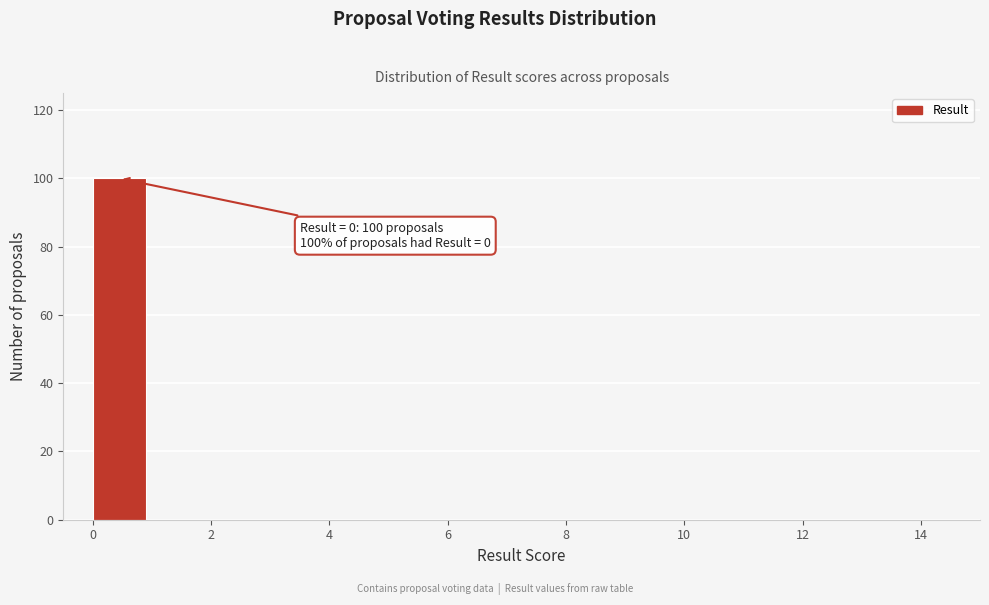

Over which range of the x-axis is the bar tallest?

0 to 1